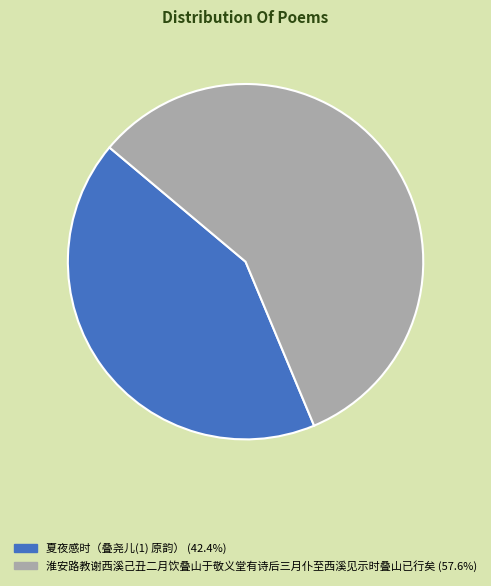

Is it true that 淮安路教谢西溪己丑二月饮叠山于敬义堂有诗后三月仆至西溪见示时叠山已行矣 is 58% of the pie?

True